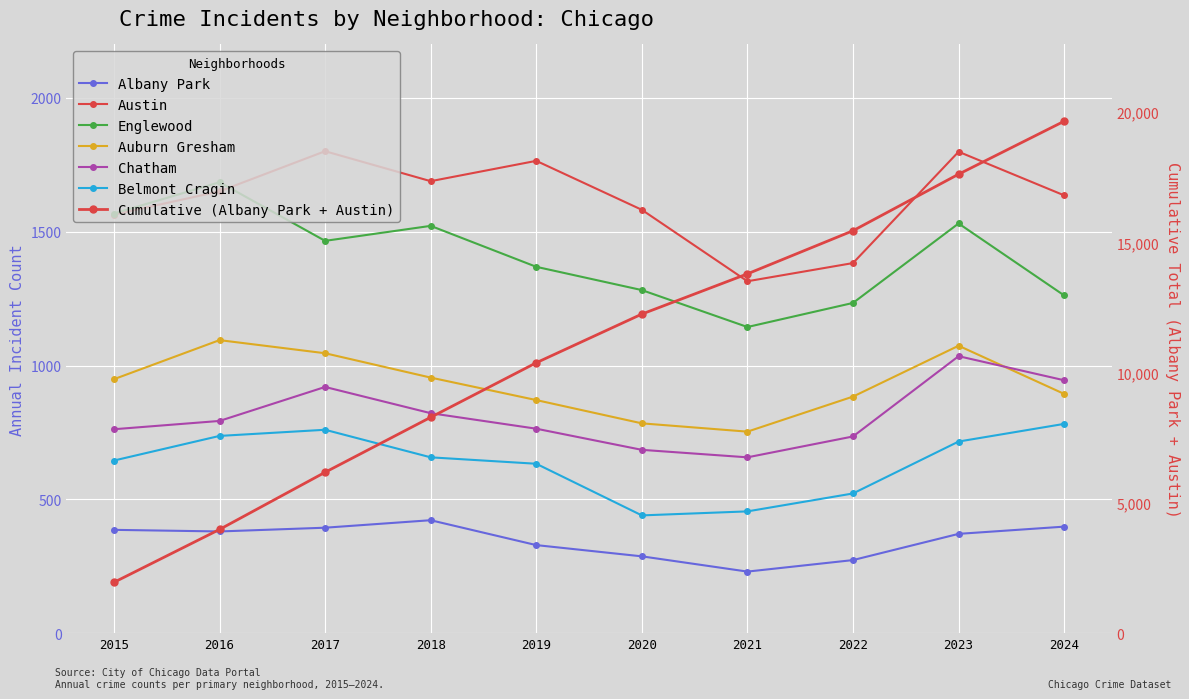

What is the greatest value displayed?

1801